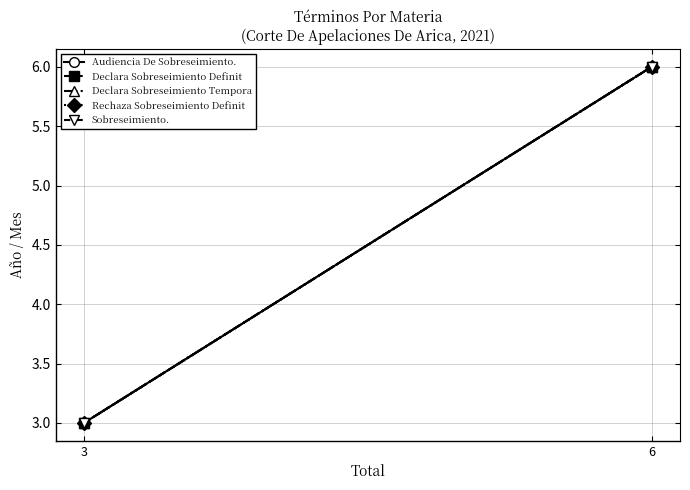

Which label corresponds to the smallest value in the chart?

3